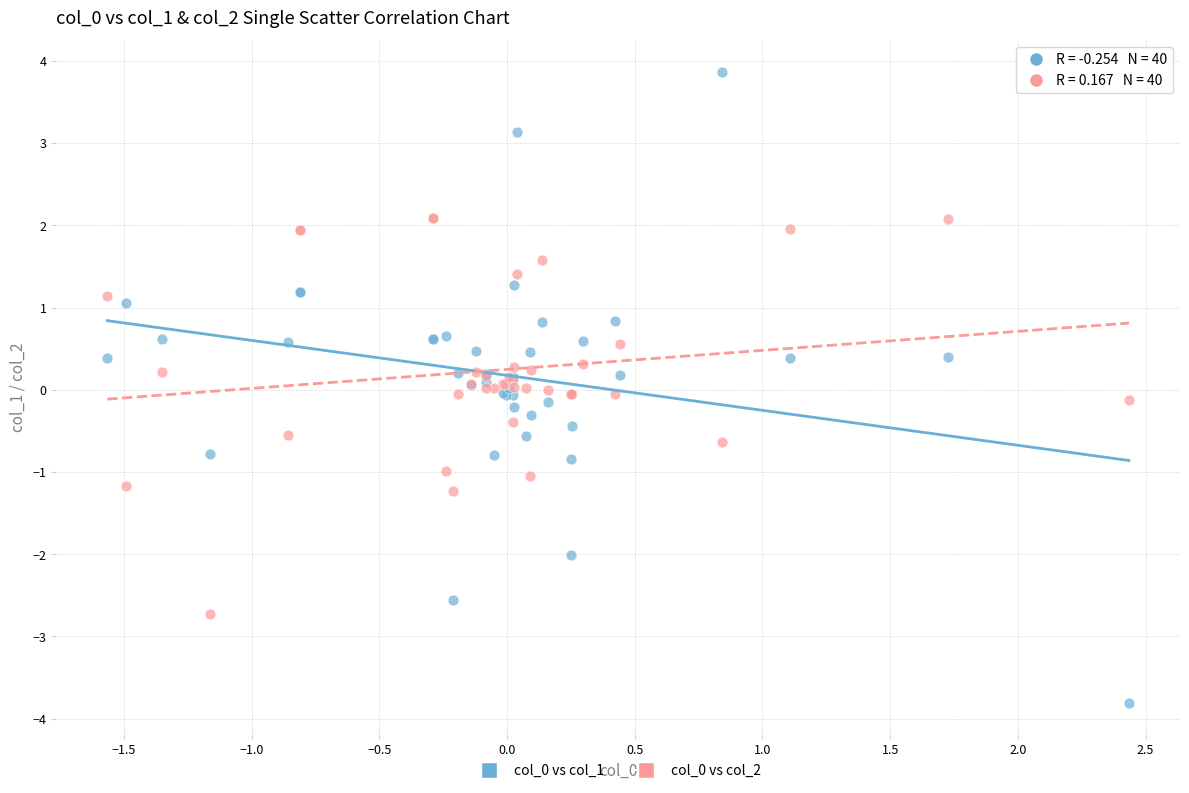

What is the X range (max minus min) for the scatter plot?

4.0